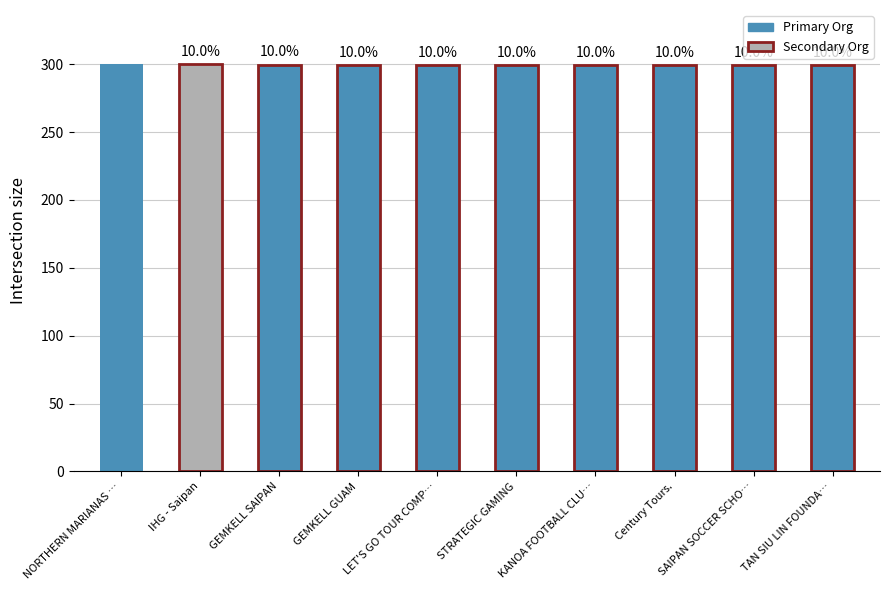

List the labels in order of value, smallest first.

TAN SIU LIN FOUNDA…, SAIPAN SOCCER SCHO…, Century Tours., KANOA FOOTBALL CLU…, STRATEGIC GAMING, LET'S GO TOUR COMP…, GEMKELL GUAM, GEMKELL SAIPAN, IHG - Saipan, NORTHERN MARIANAS …